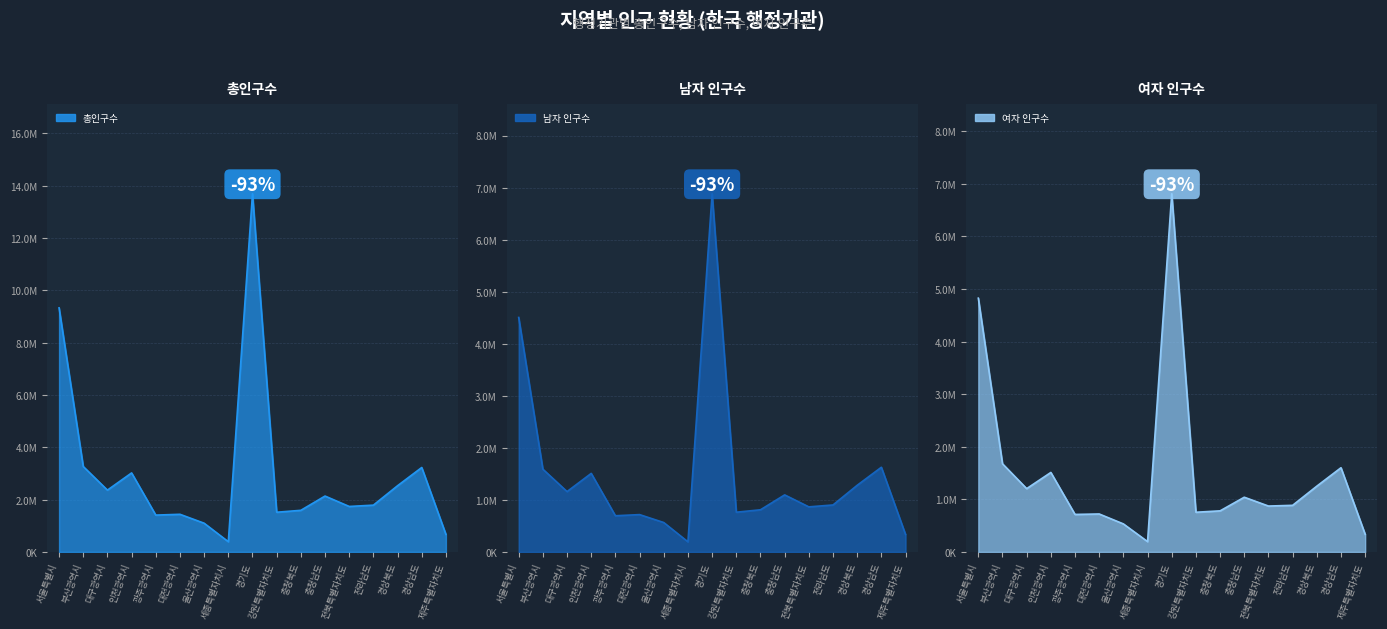

What is the label of the 3rd point from the left?

대구광역시